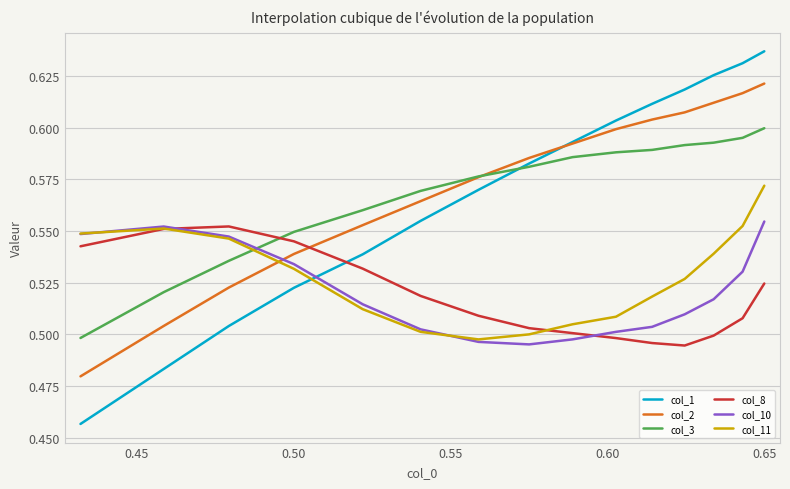

Which series has the widest spread of values?

col_1